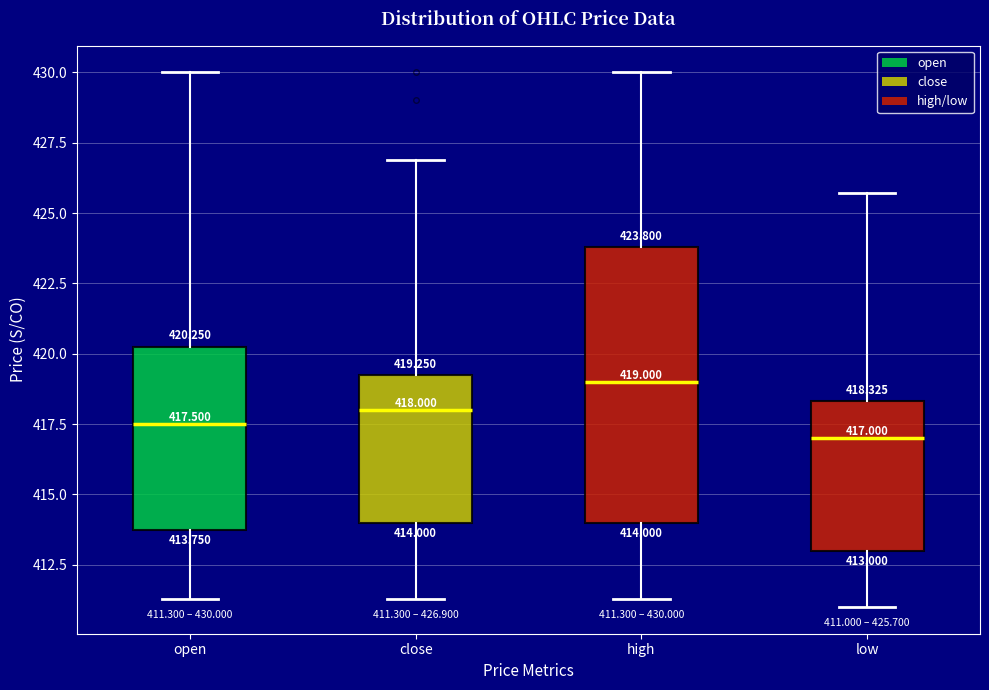

Comparing the boxes themselves (not the whiskers), which one is the tallest?

high